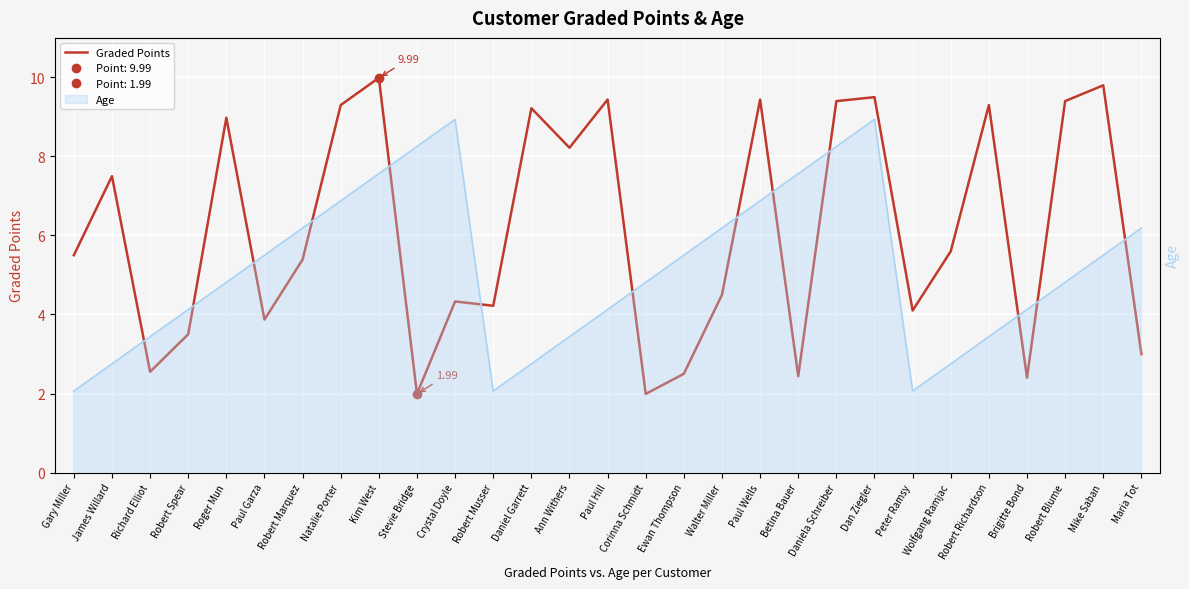

What is the sum of the Age values at Richard Elliot and Paul Hill?

51.0